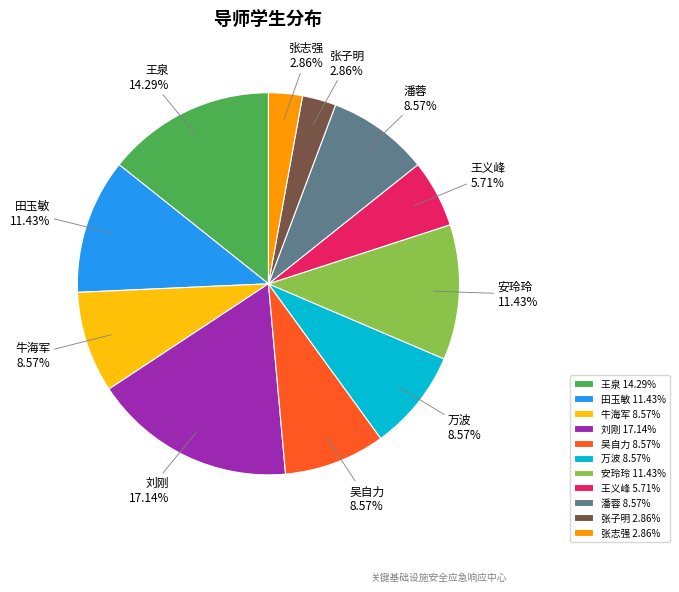

Does any single category account for the majority?

No